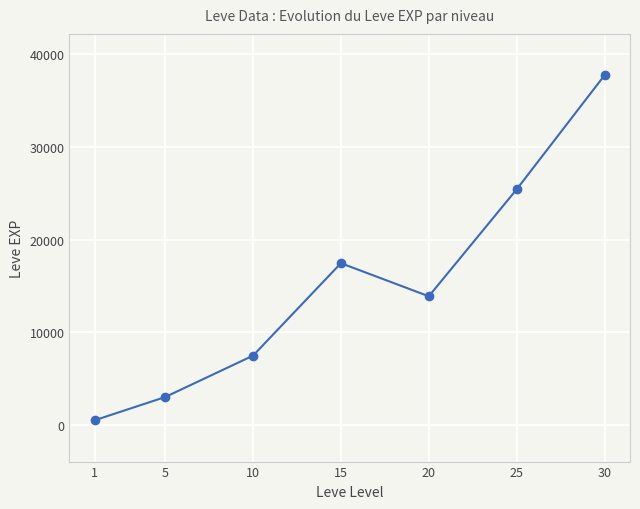

List the labels in order of value, largest first.

30, 25, 15, 20, 10, 5, 1